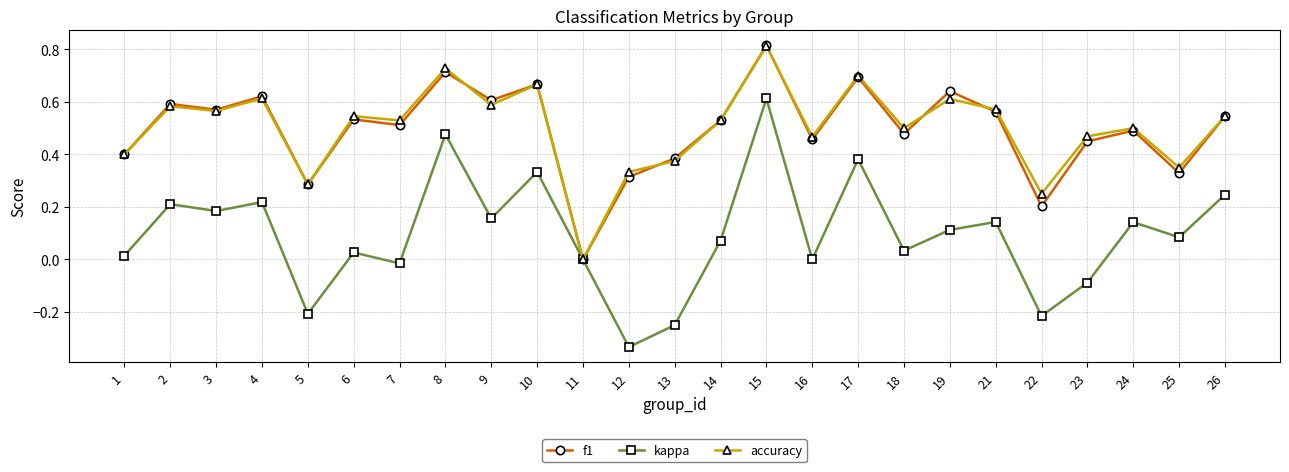

How many series are shown in this chart?

3